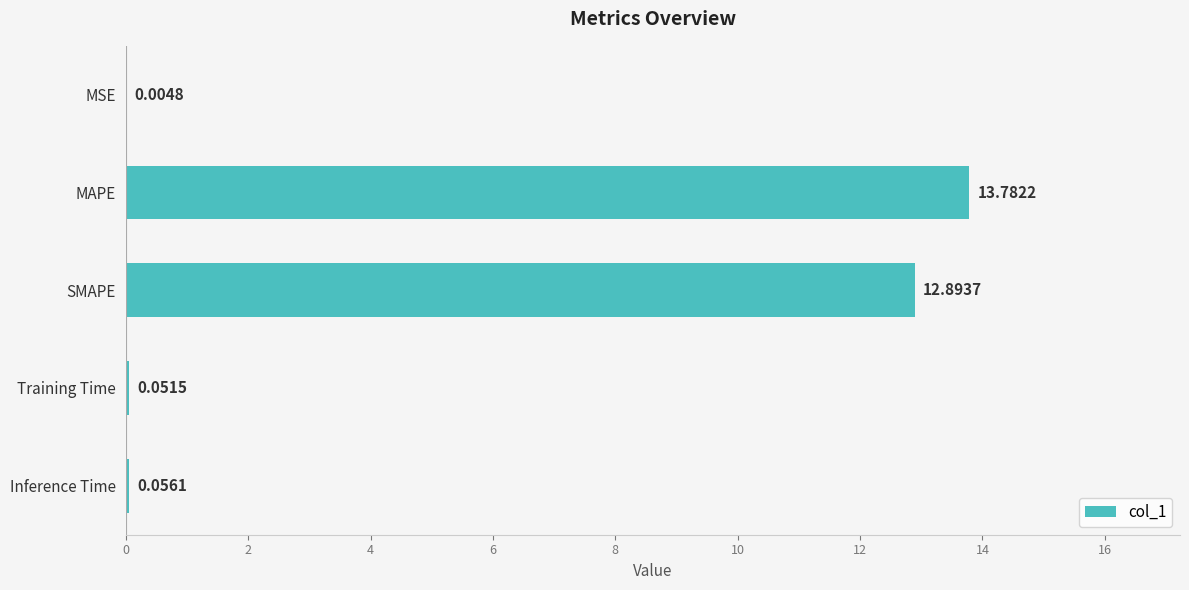

Count the number of categories in the chart.

5